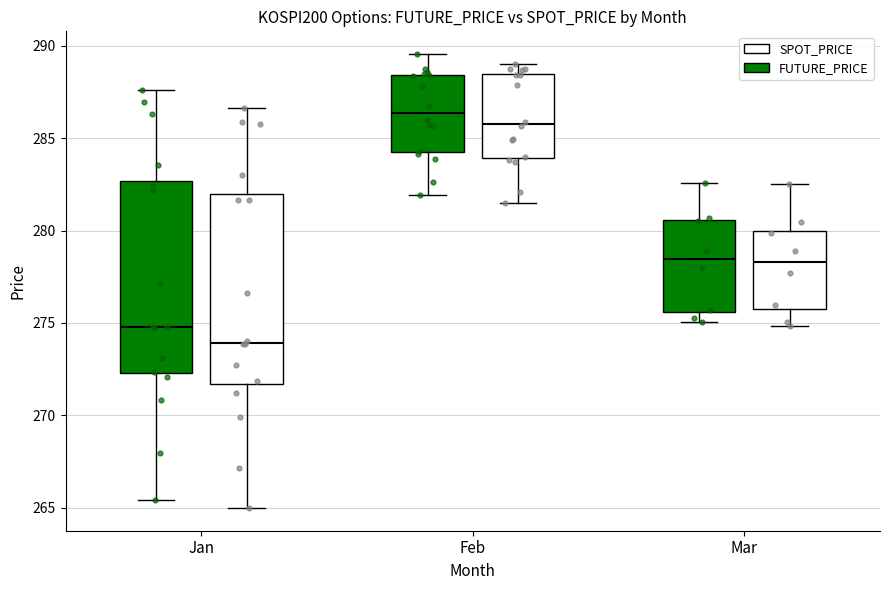

Which box's median line is the highest?

Feb (FUTURE_PRICE)